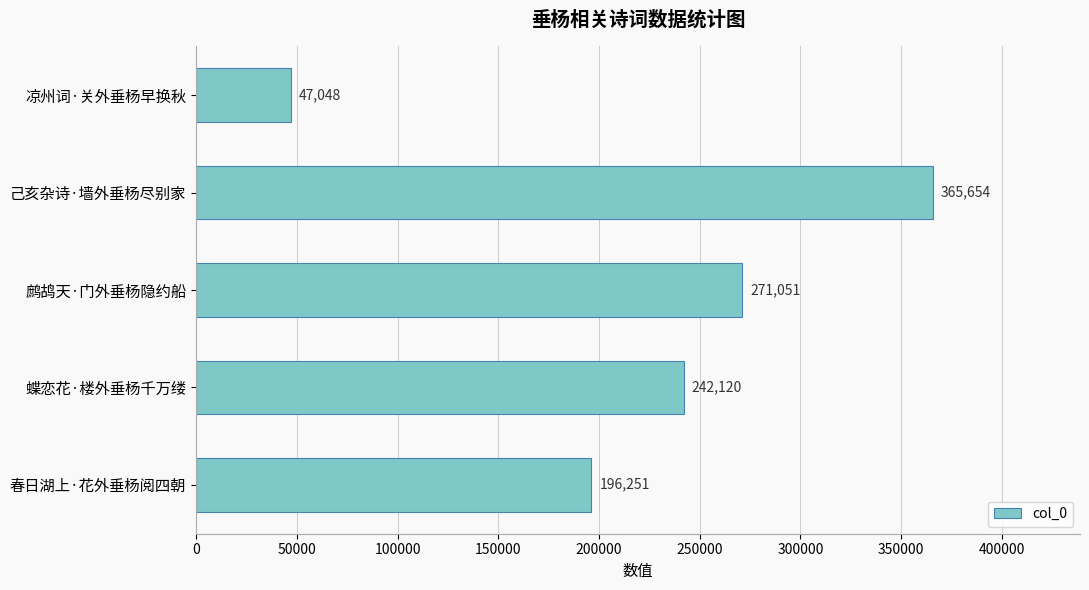

At which category does the chart reach its peak across all series?

己亥杂诗·墙外垂杨尽别家